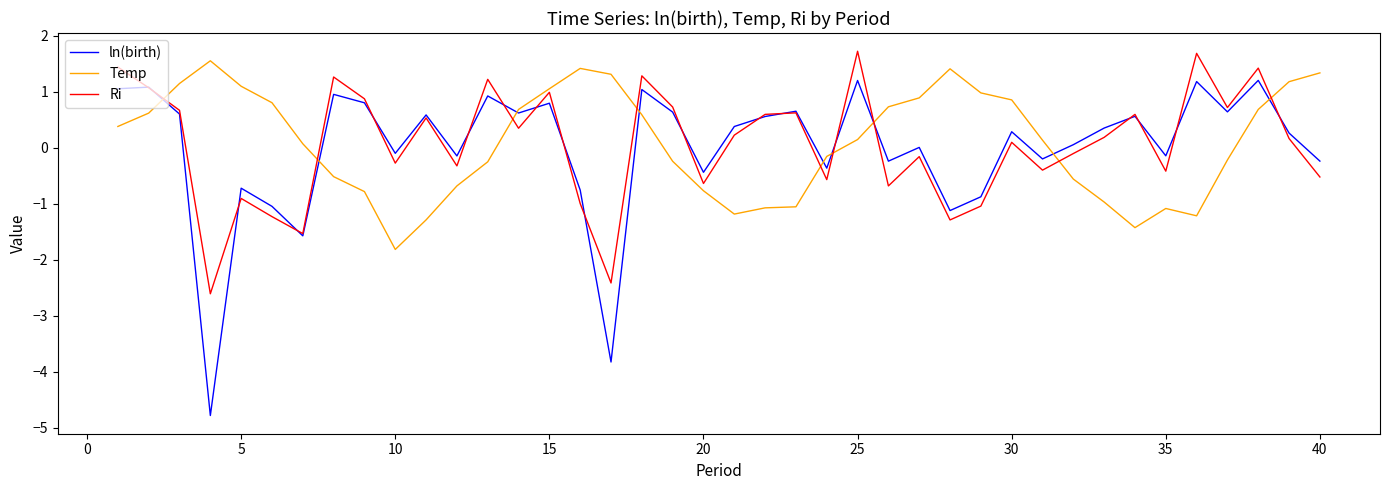

At how many categories does at least one series exceed -2?

40